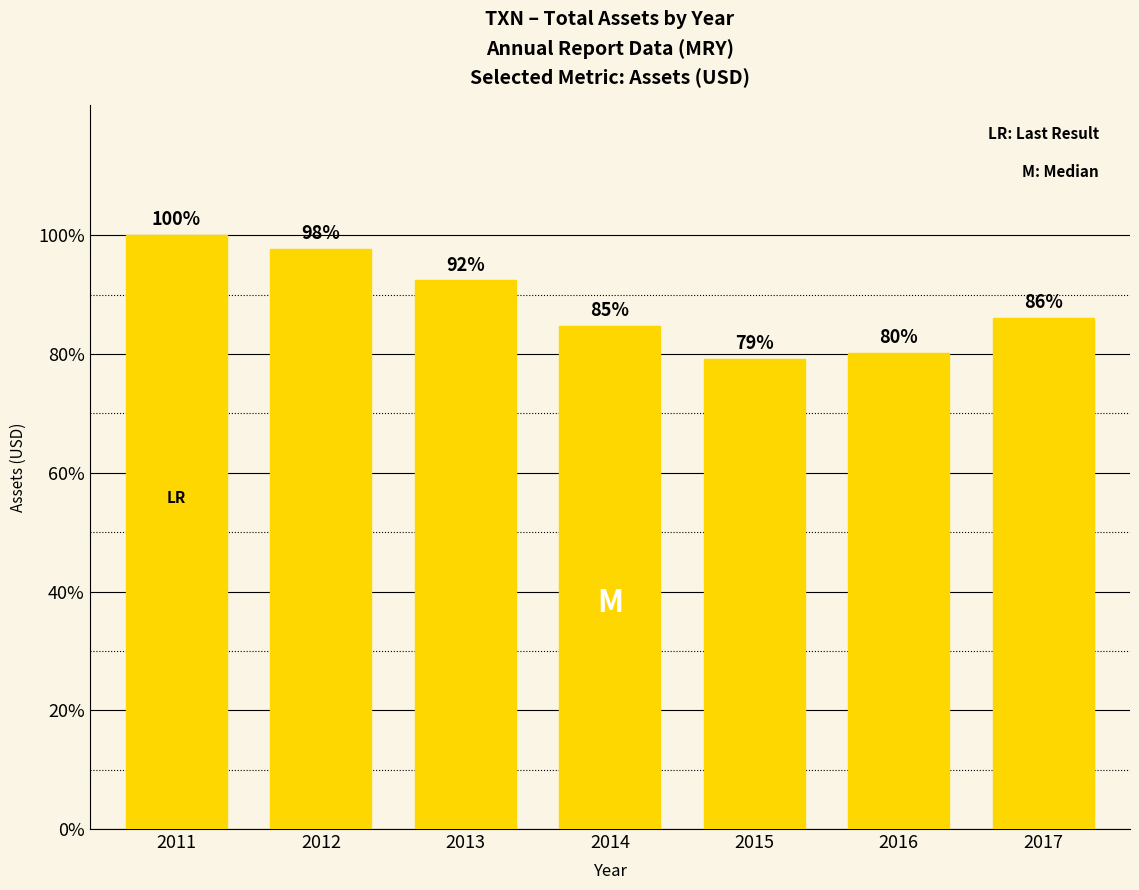

What is the approximate value at 2015, to the nearest 100?

16230000000